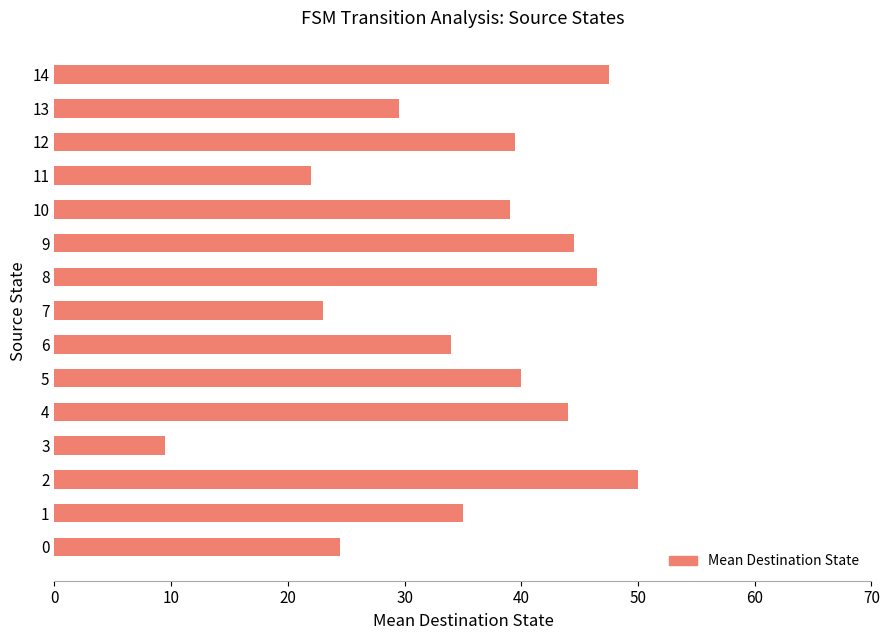

Which category has the lowest value across all series?

3